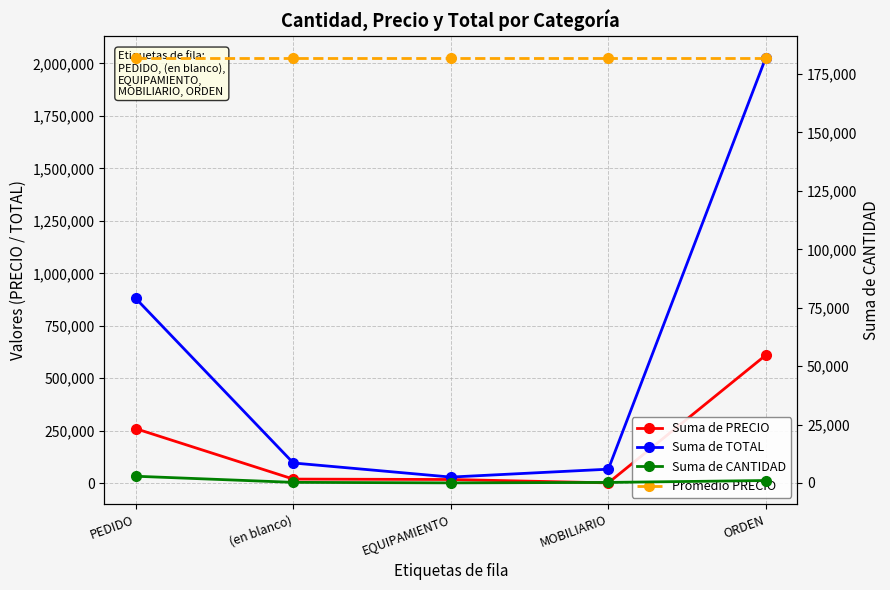

Reading left to right, transcribe all the data shown in this chart.

Suma de PRECIO: PEDIDO=260030.1	(en blanco)=19920.0	EQUIPAMIENTO=17950.0	MOBILIARIO=1970.0	ORDEN=610452.4
Suma de TOTAL: PEDIDO=880205.7	(en blanco)=96670.0	EQUIPAMIENTO=29550.0	MOBILIARIO=67120.0	ORDEN=2027516.3
Suma de CANTIDAD: PEDIDO=2866.0	(en blanco)=247.0	EQUIPAMIENTO=31.0	MOBILIARIO=216.0	ORDEN=1030.0
Promedio PRECIO: PEDIDO=182064.5	(en blanco)=182064.5	EQUIPAMIENTO=182064.5	MOBILIARIO=182064.5	ORDEN=182064.5